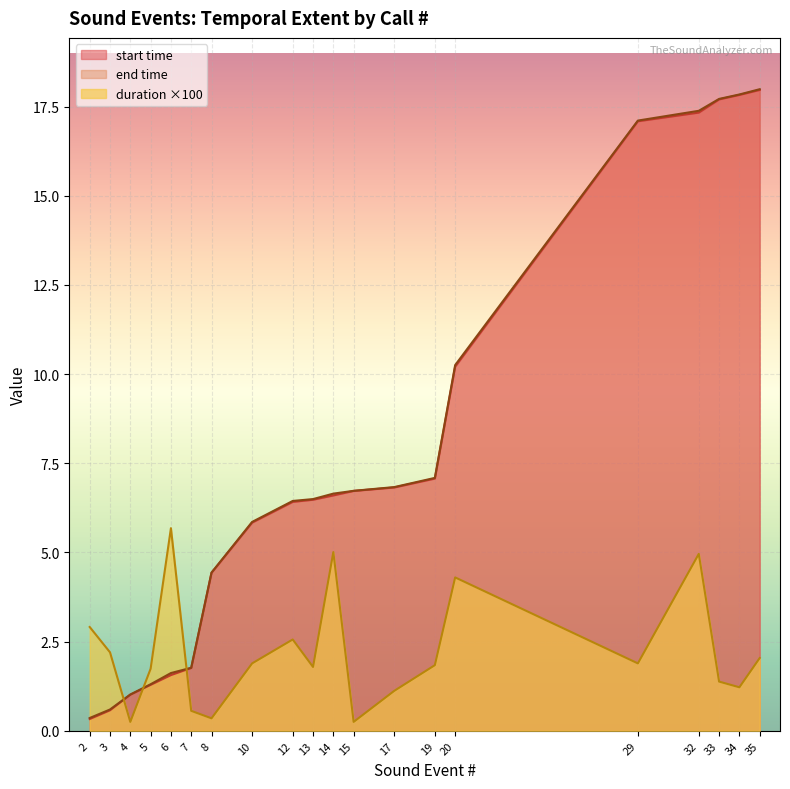

Between 17 and 3, which is larger?

17